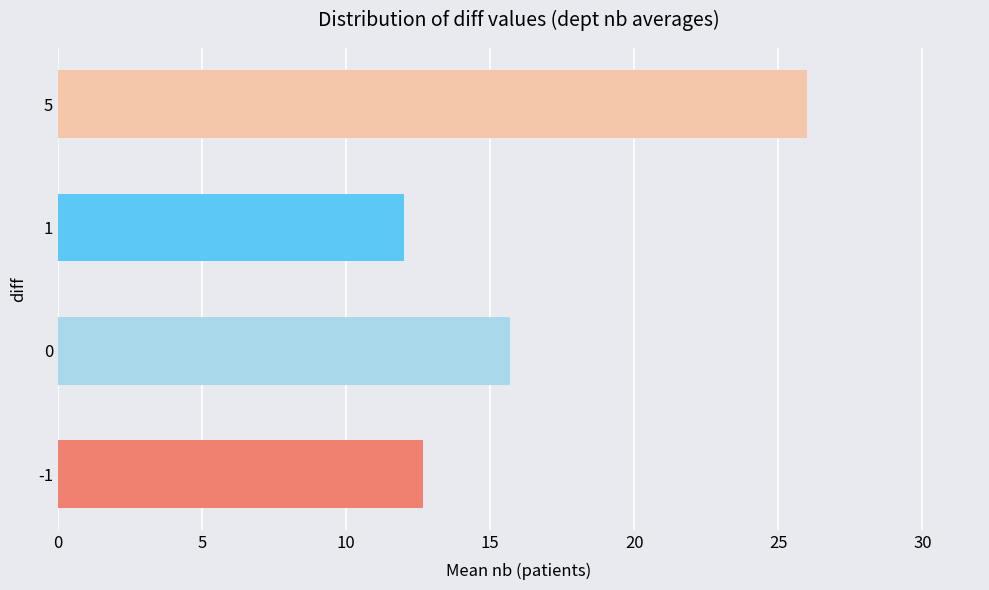

Reading bottom to top, list all the values displayed in this chart.

12.7	15.7	12.0	26.0